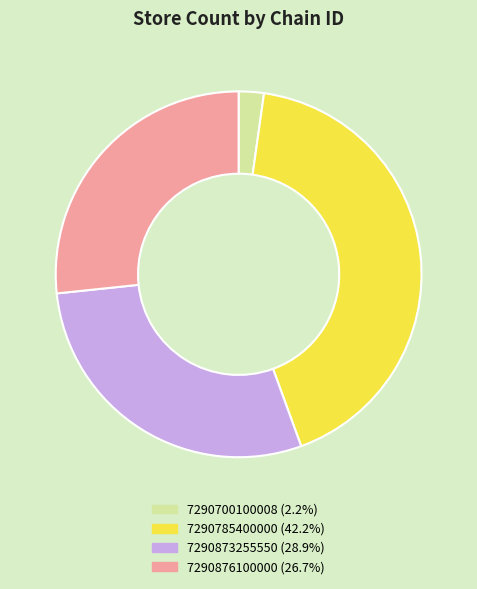

Between 7290876100000 and 7290785400000, which is larger?

7290785400000